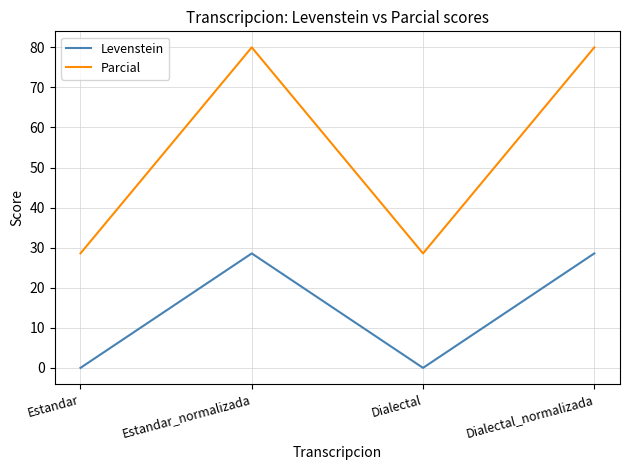

What position from the left is Dialectal_normalizada?

4